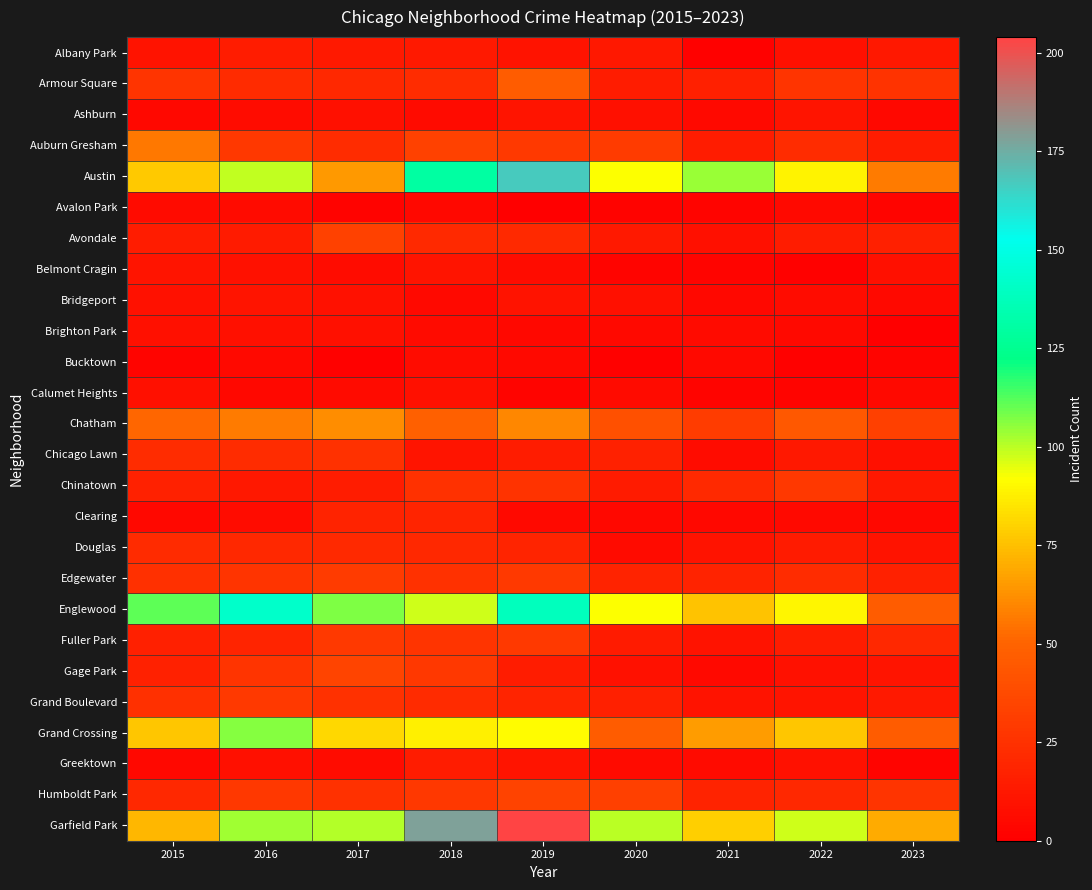

How many data points does each series have?

9